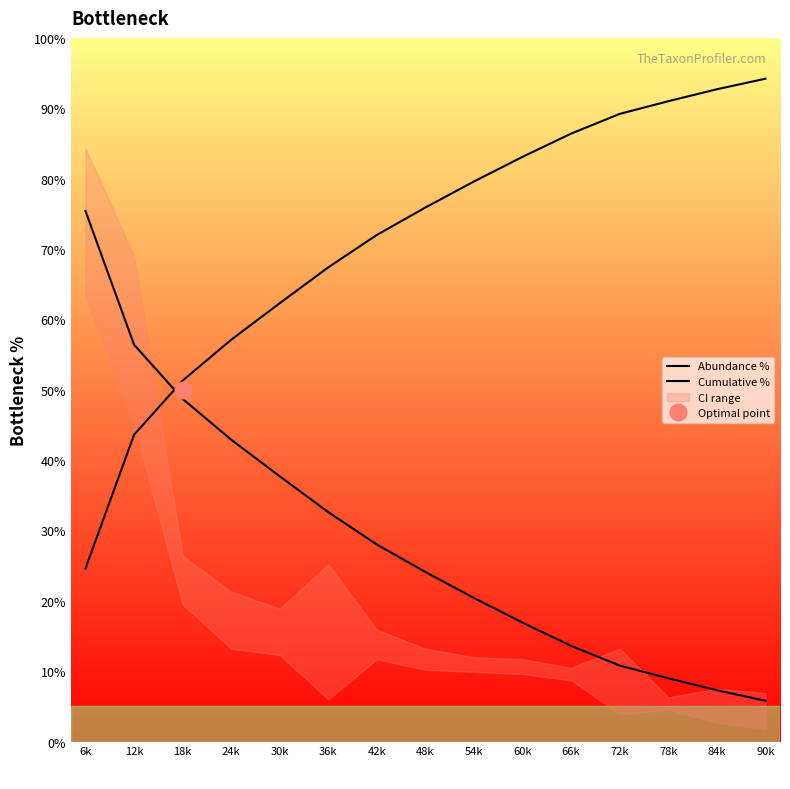

List the series in order of their peak value, highest first.

Cumulative %, Abundance %